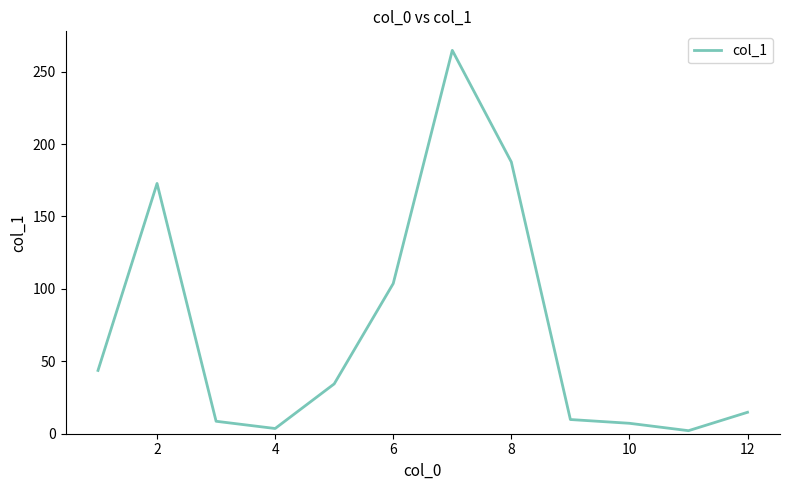

What is the maximum value shown in the chart?

264.7